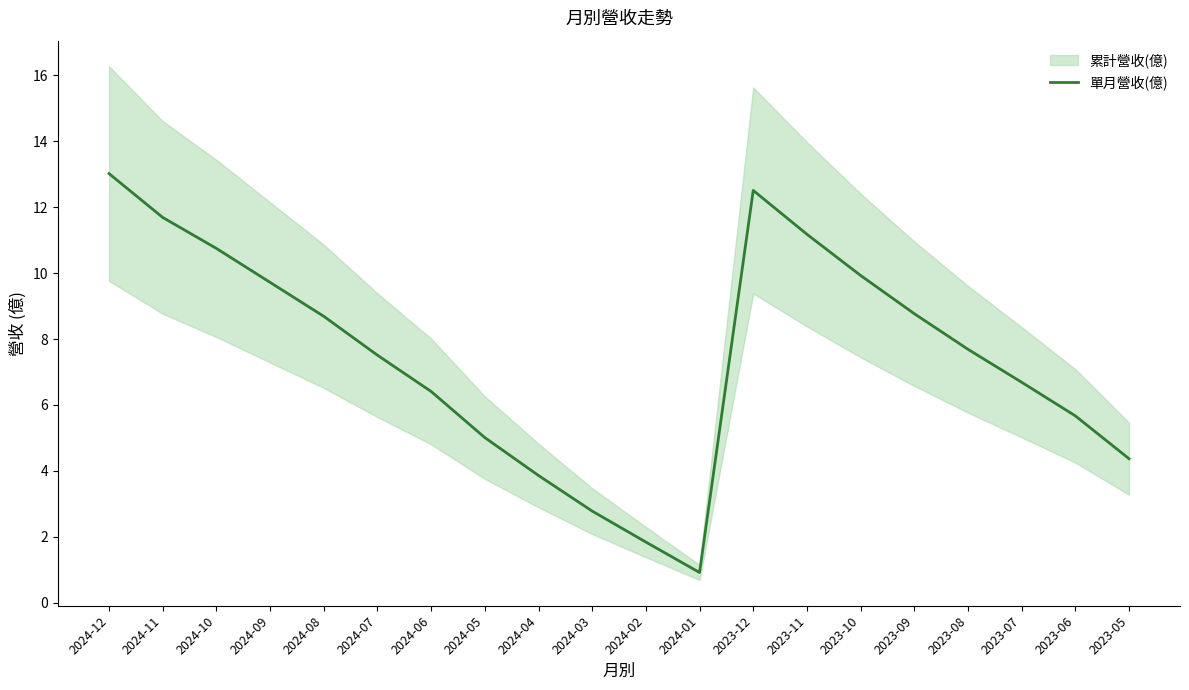

What is the difference between the values at 2024-05 and 2024-02?

3.2